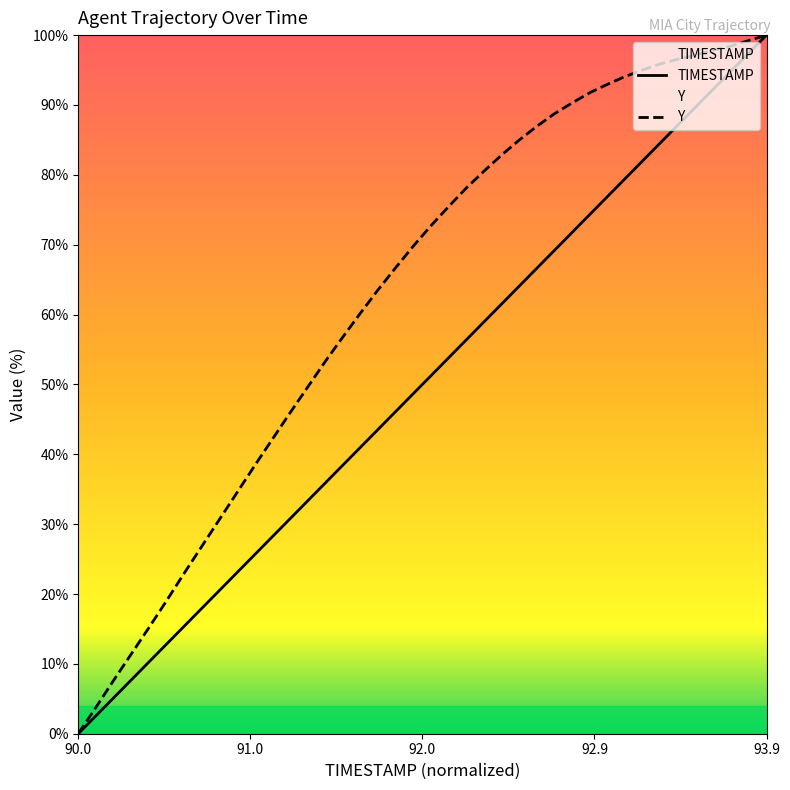

What is the sum of the Y values at 92.6 and 91.1?

129.1